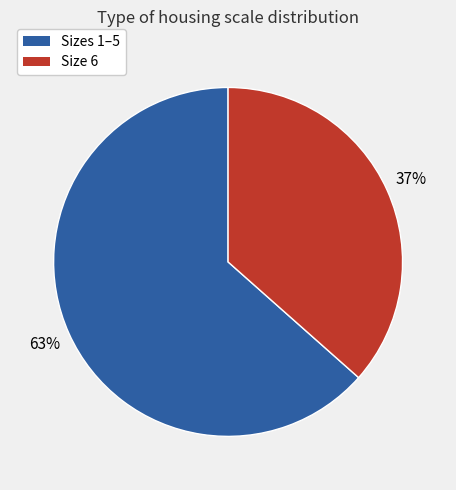

Is there any slice that represents more than half of the pie?

Yes